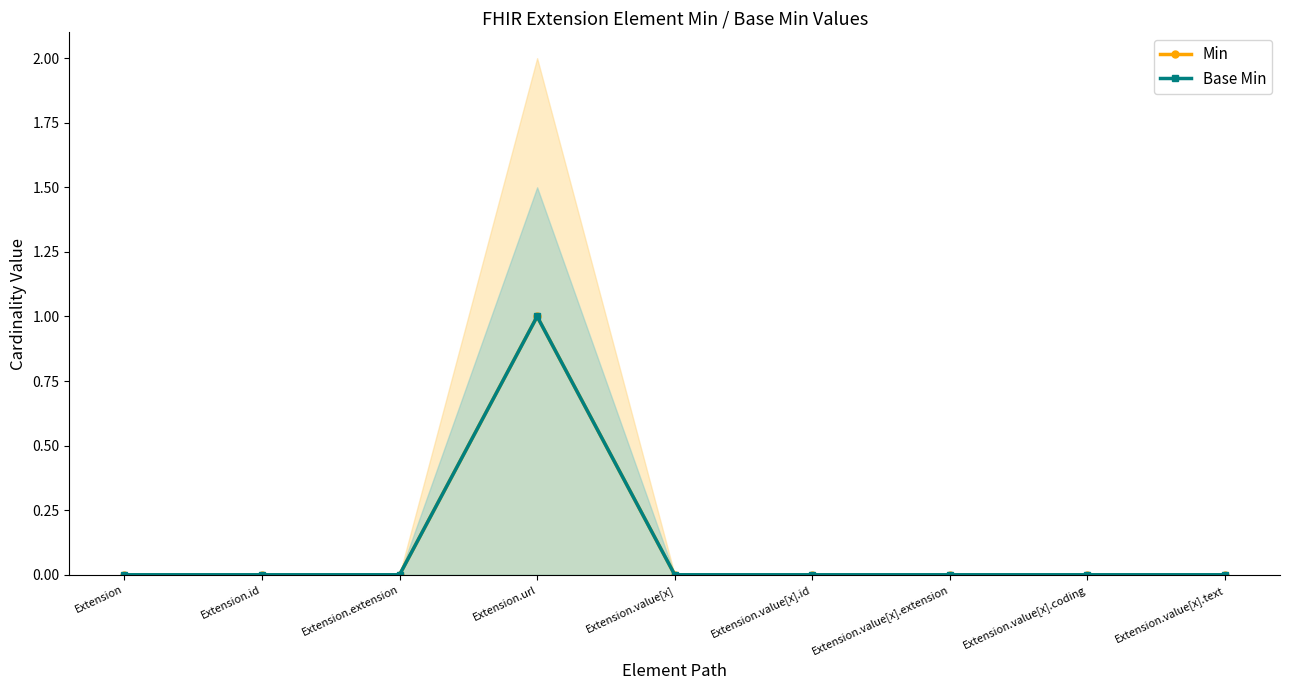

How many lines are shown in the chart?

2